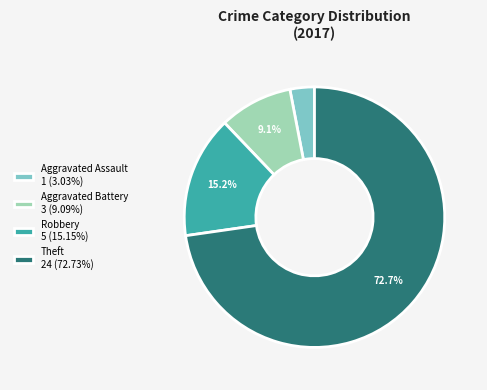

To the nearest percent, what is the combined percentage of Aggravated Assault and Robbery?

18%